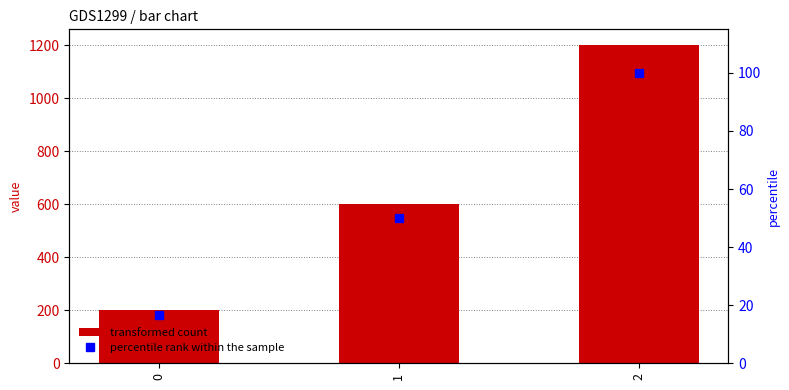

The value of percentile rank within the sample at 1 is 12.6. True or false?

False